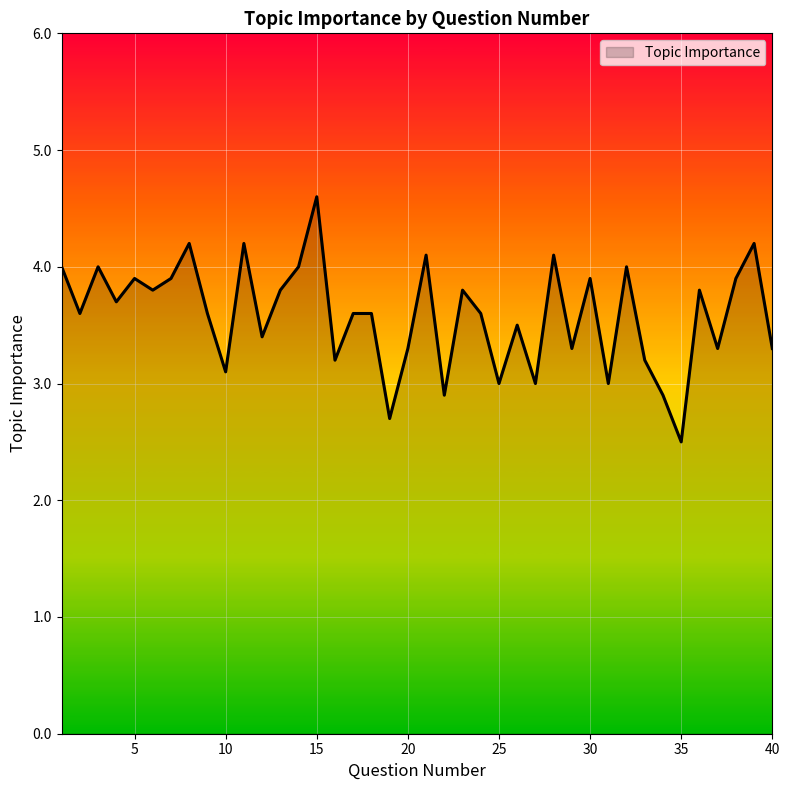

Reading right to left, list all the values displayed in this chart.

3.3	4.2	3.9	3.3	3.8	2.5	2.9	3.2	4.0	3.0	3.9	3.3	4.1	3.0	3.5	3.0	3.6	3.8	2.9	4.1	3.3	2.7	3.6	3.6	3.2	4.6	4.0	3.8	3.4	4.2	3.1	3.6	4.2	3.9	3.8	3.9	3.7	4.0	3.6	4.0